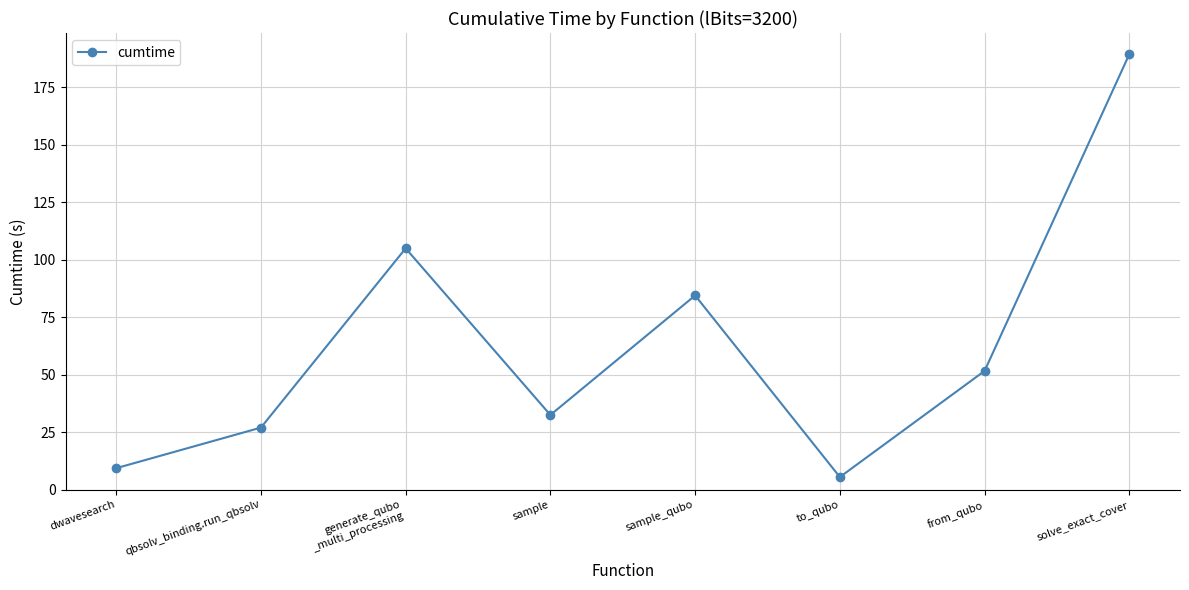

What is the sum of all values?

504.5